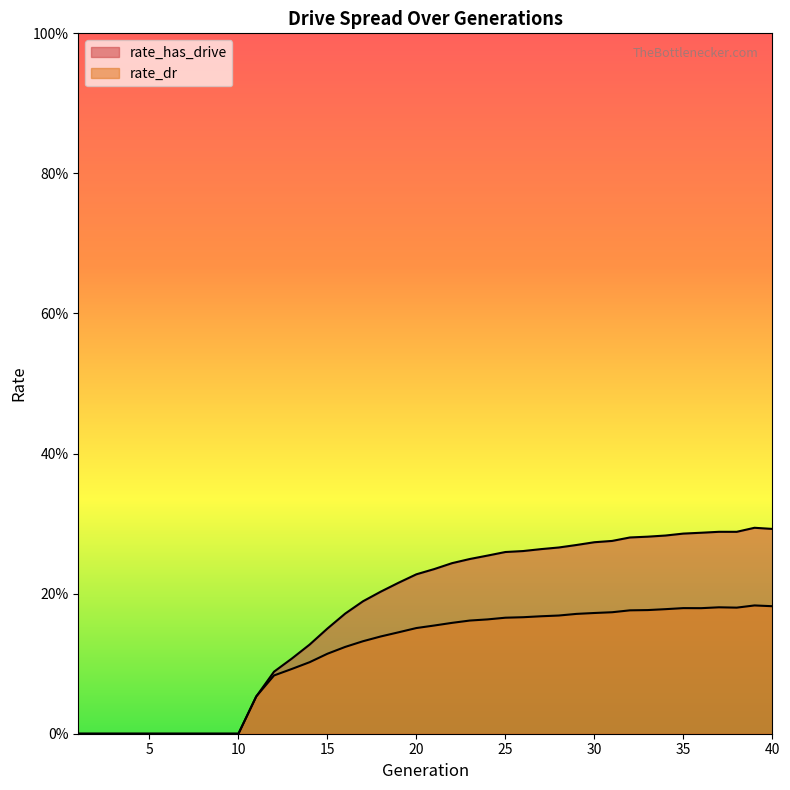

What is the maximum value for rate_dr?

0.2